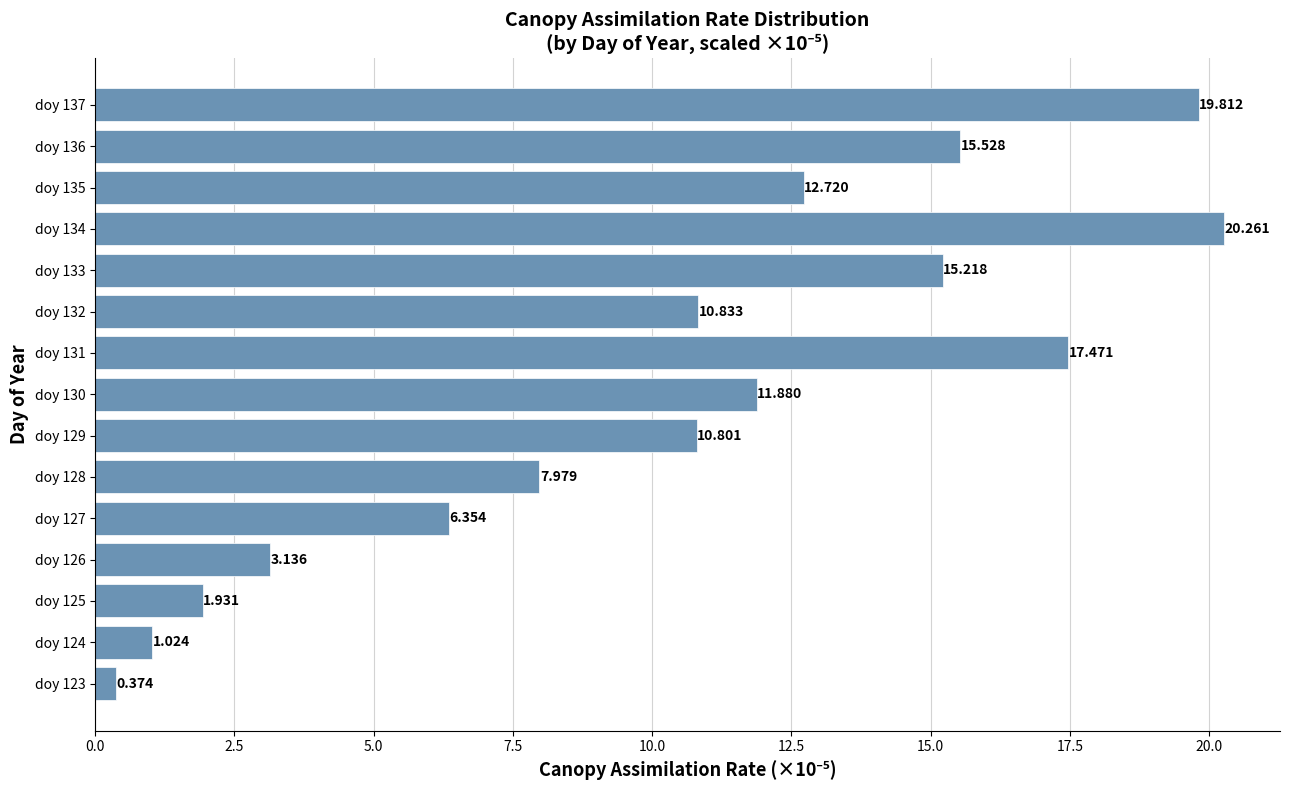

How many bars are there in total?

15